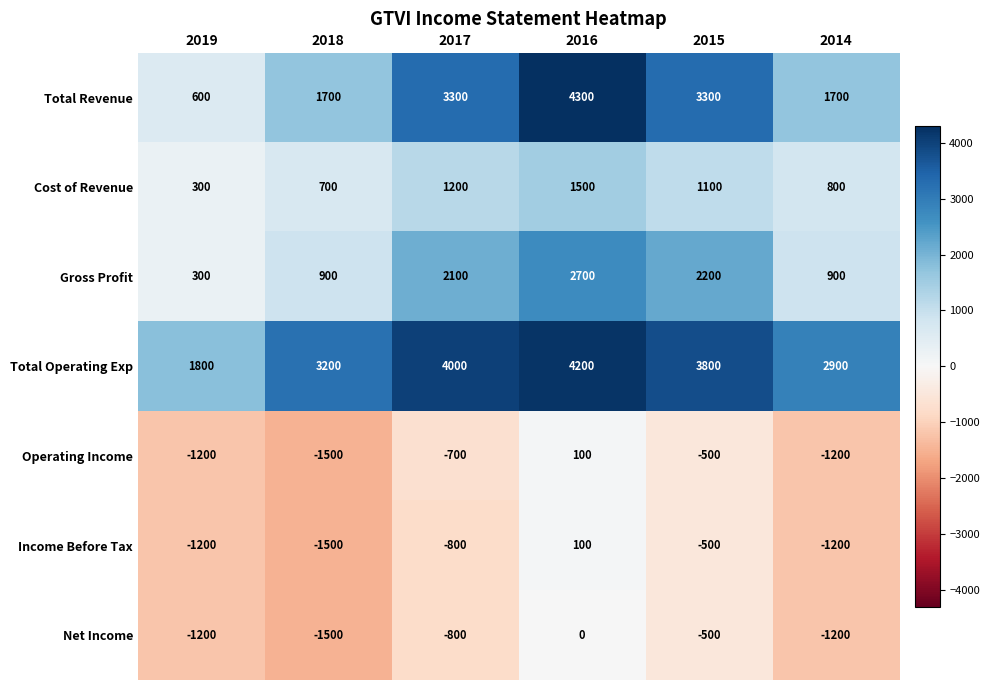

What is the average value of the Income Before Tax series?

-850